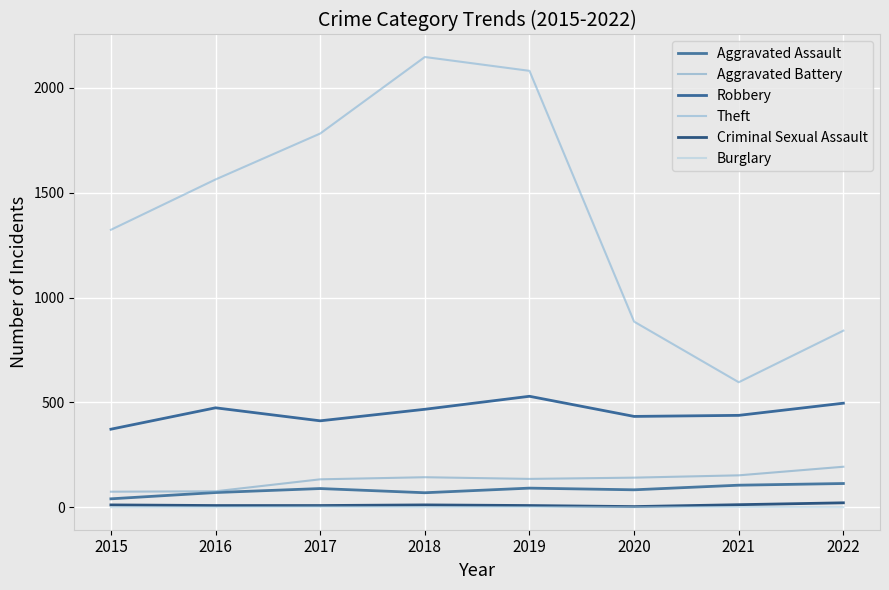

Rank the series at 2016 from highest to lowest value.

Theft, Robbery, Aggravated Battery, Aggravated Assault, Criminal Sexual Assault, Burglary